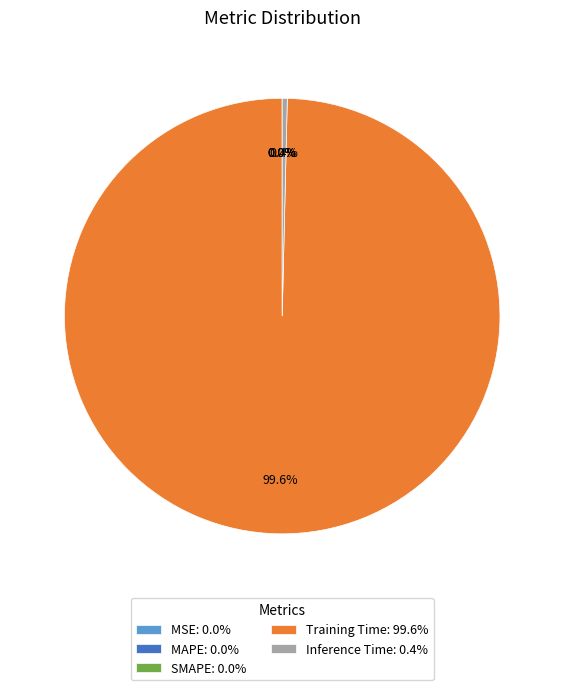

What percentage is the Training Time slice, to the nearest percent?

100%